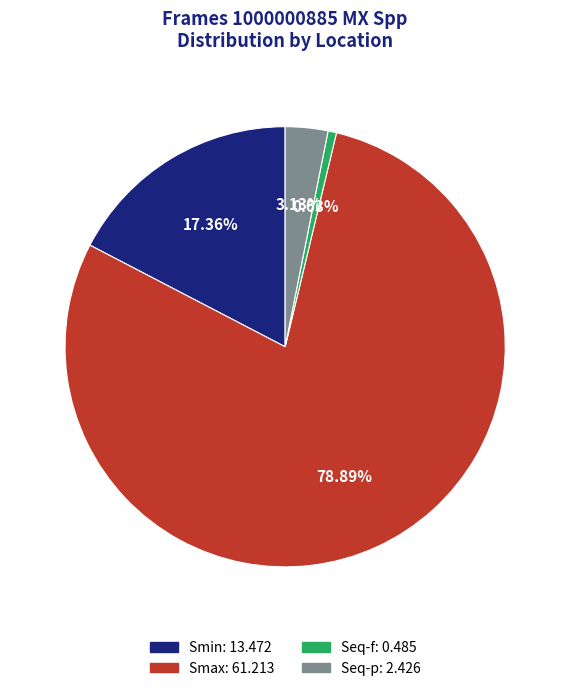

Count the number of slices in the pie.

4